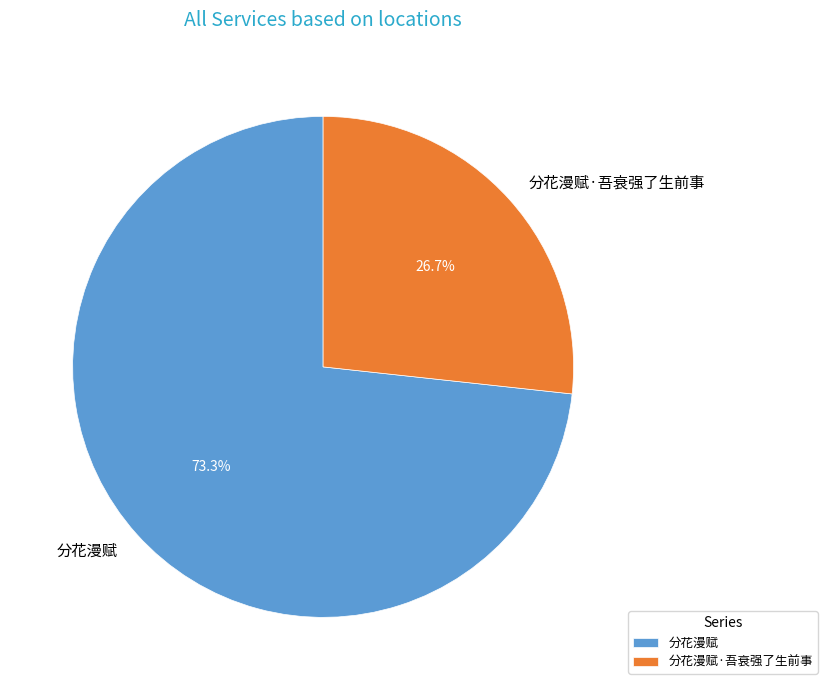

What percentage is the 分花漫赋·吾衰强了生前事 slice, to the nearest percent?

27%